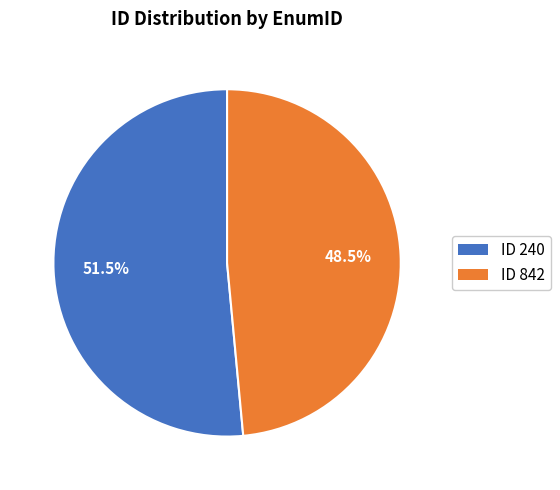

Does any single category account for the majority?

Yes